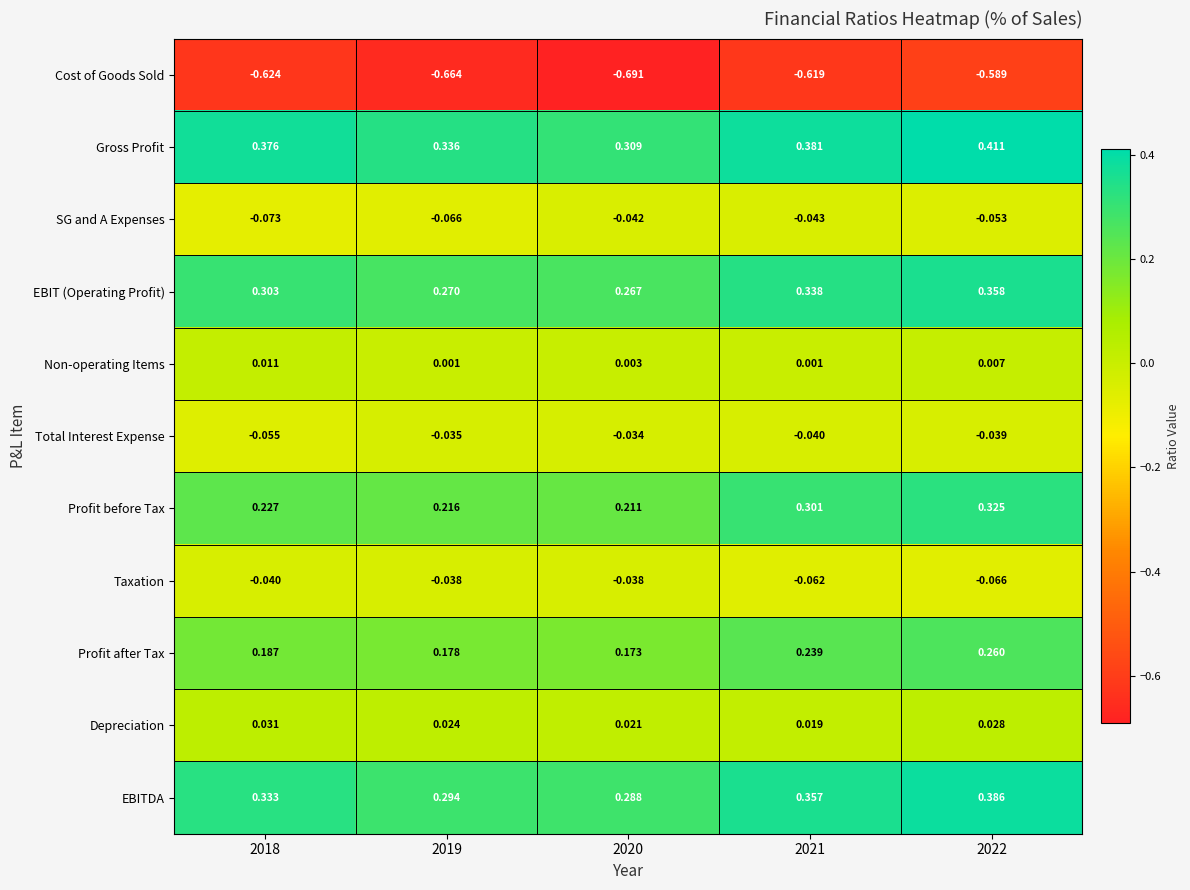

Which series has the widest spread of values?

Profit before Tax